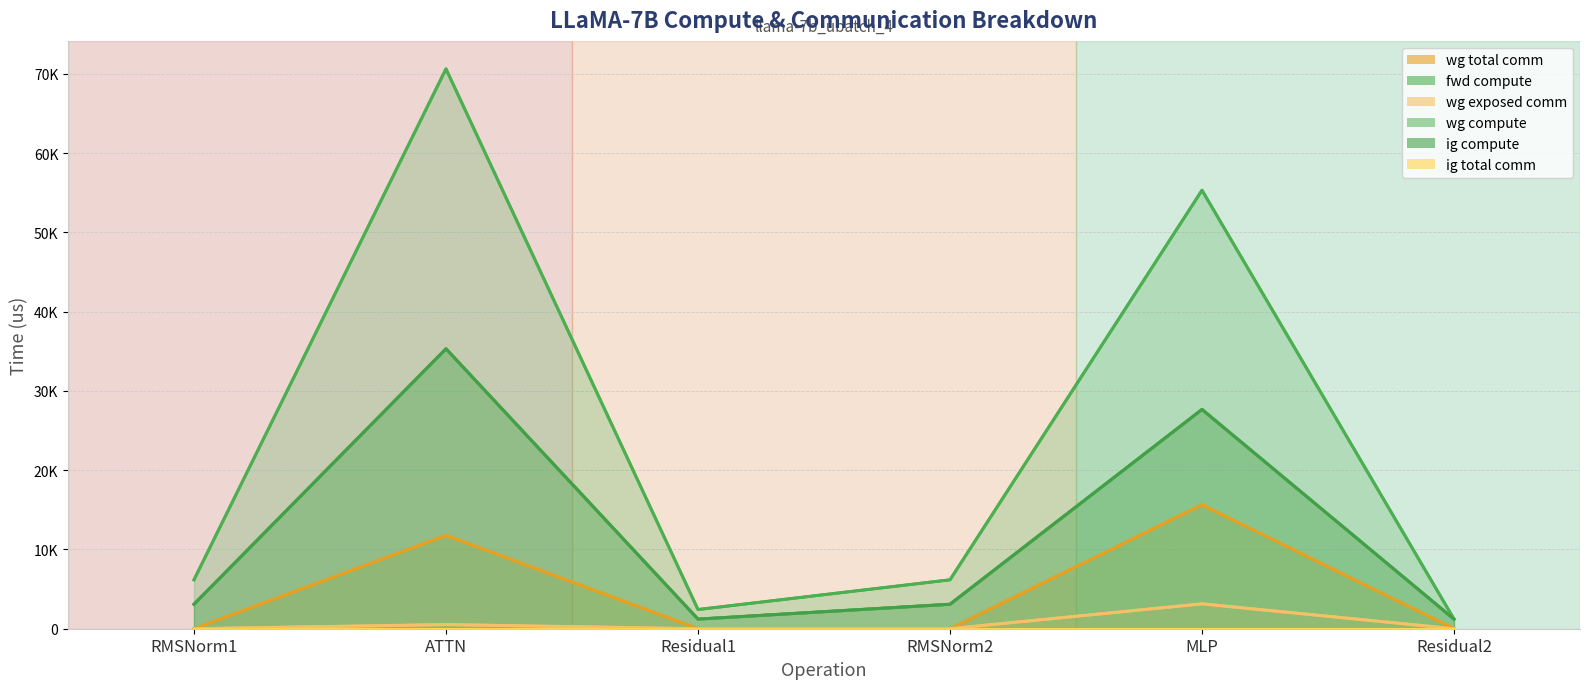

The ig compute series shows 5168.0 at RMSNorm2. True or false?

False